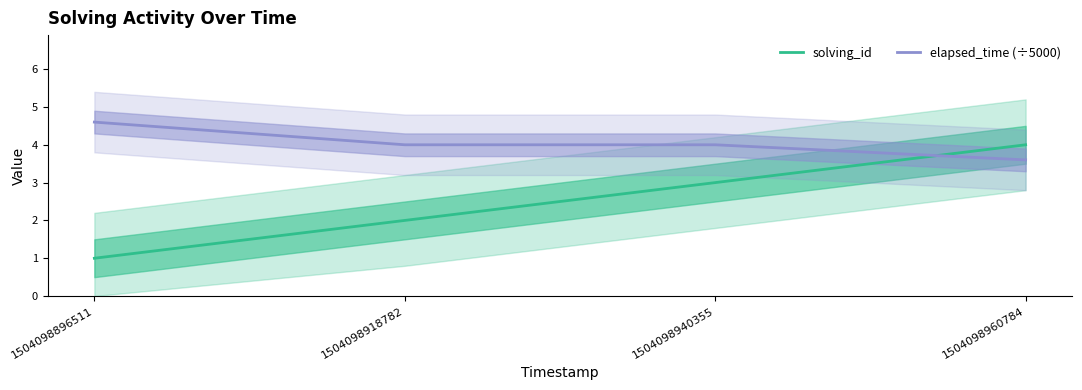

Reading right to left, transcribe all the data shown in this chart.

solving_id: 1504098960784=4.0	1504098940355=3.0	1504098918782=2.0	1504098896511=1.0
elapsed_time (÷5000): 1504098960784=3.6	1504098940355=4.0	1504098918782=4.0	1504098896511=4.6